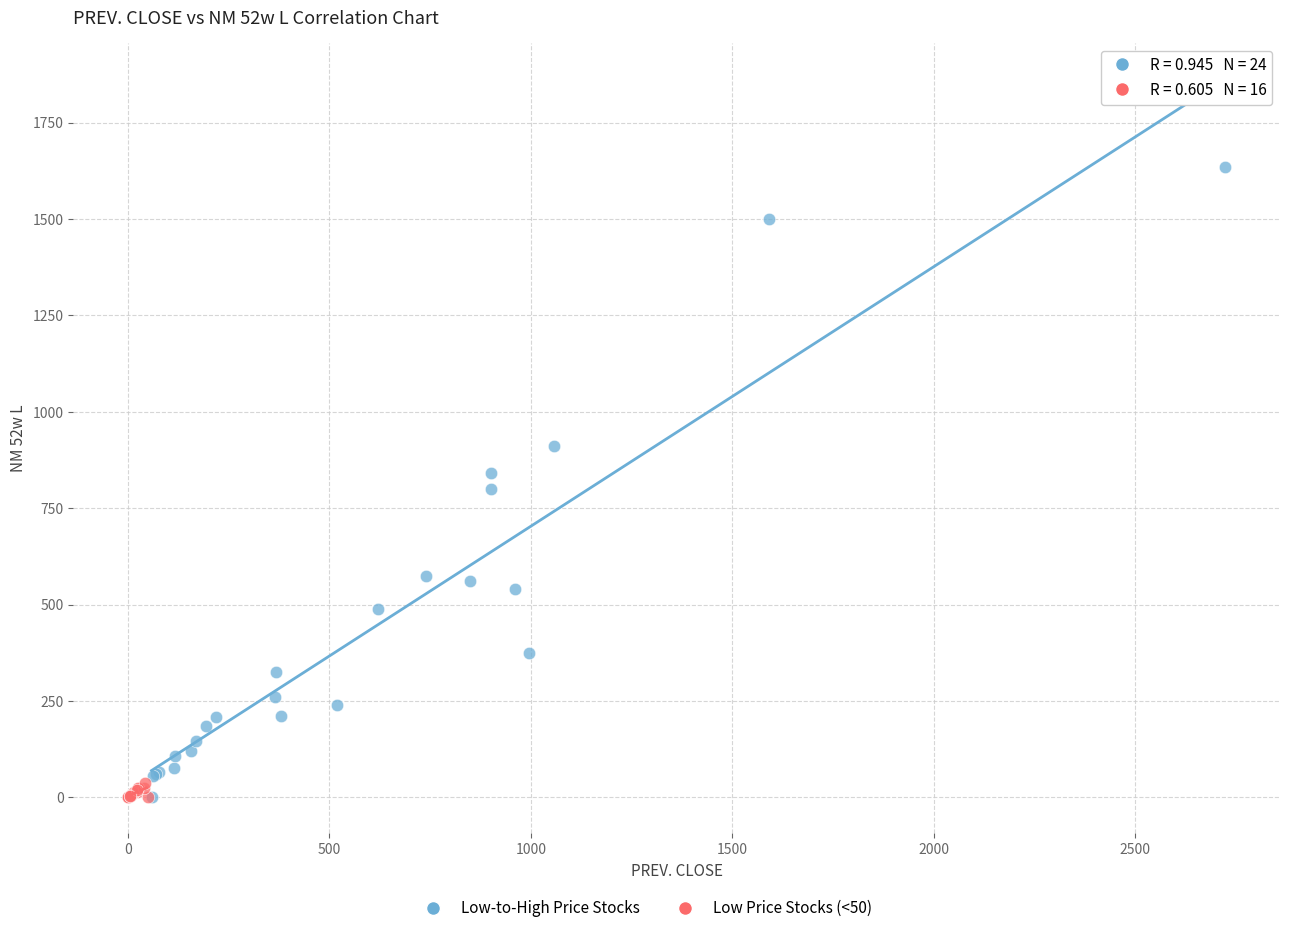

Which series has the largest Y range (max minus min)?

Low-to-High Price Stocks